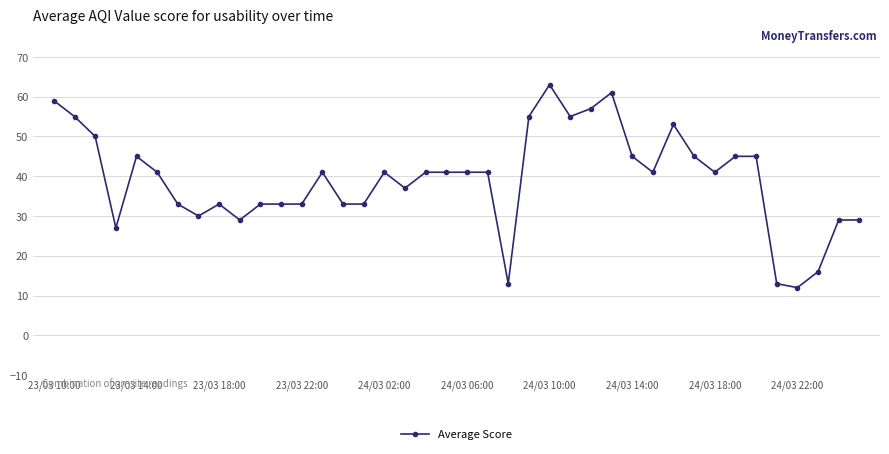

What is the smallest value displayed?

12